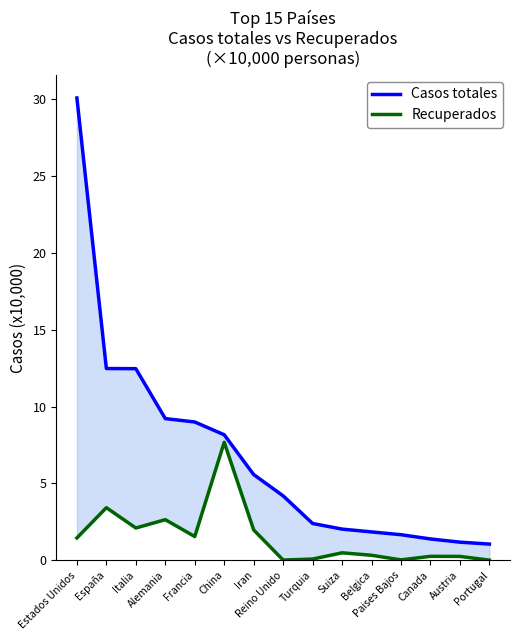

Reading left to right, transcribe all the data shown in this chart.

Casos totales: 30.1	12.5	12.5	9.2	9.0	8.2	5.6	4.2	2.4	2.0	1.8	1.7	1.4	1.2	1.1
Recuperados: 1.5	3.4	2.1	2.6	1.5	7.7	2.0	0.0	0.1	0.5	0.3	0.0	0.3	0.3	0.0